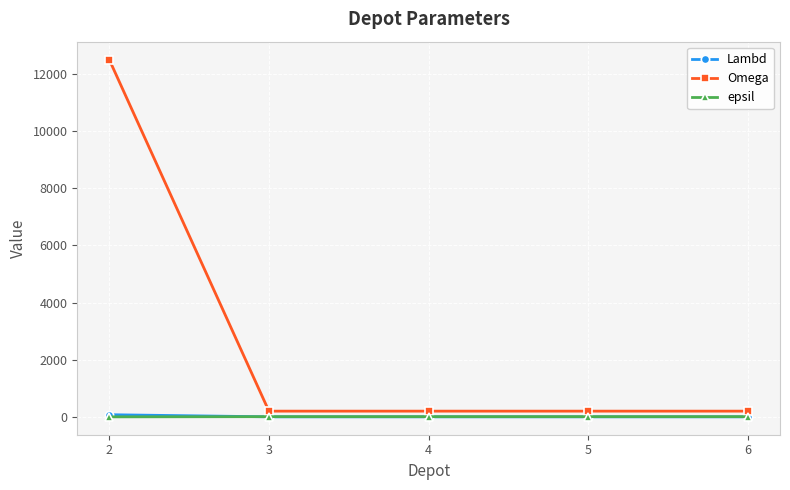

What is the greatest value displayed?

12500